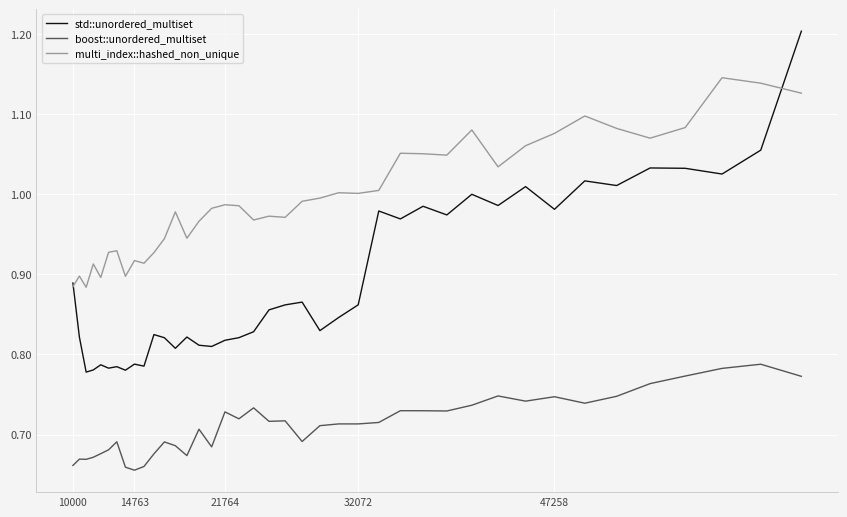

Which series has the largest range (max minus min)?

std::unordered_multiset